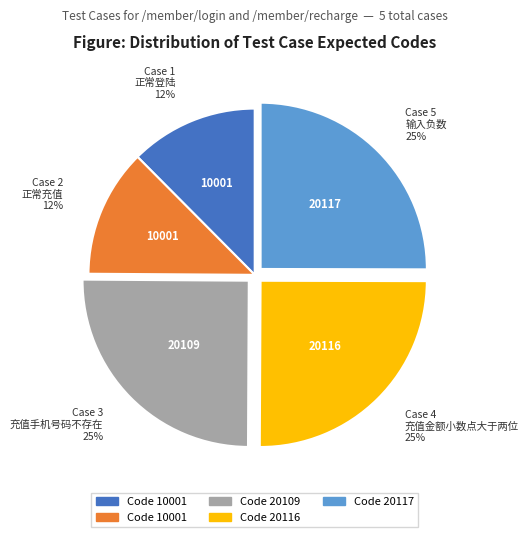

To the nearest percent, what is the average slice percentage?

20%